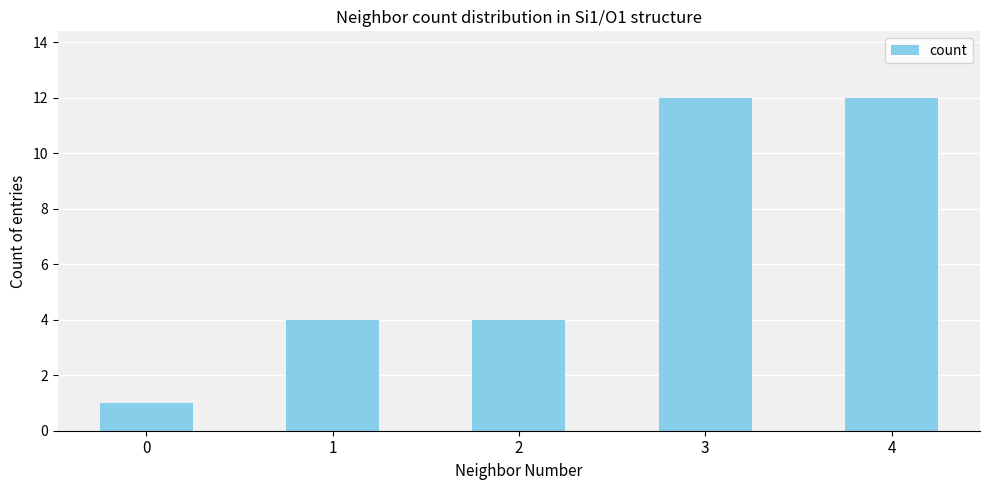

What is the ratio of the value at 1 to the value at 4?

0.3